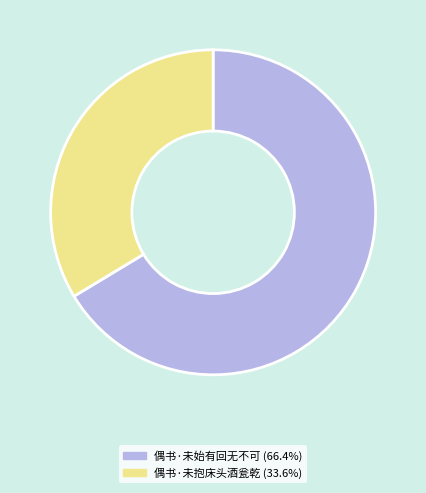

Which has a higher value, 偶书·未抱床头酒瓮乾 or 偶书·未始有回无不可?

偶书·未始有回无不可